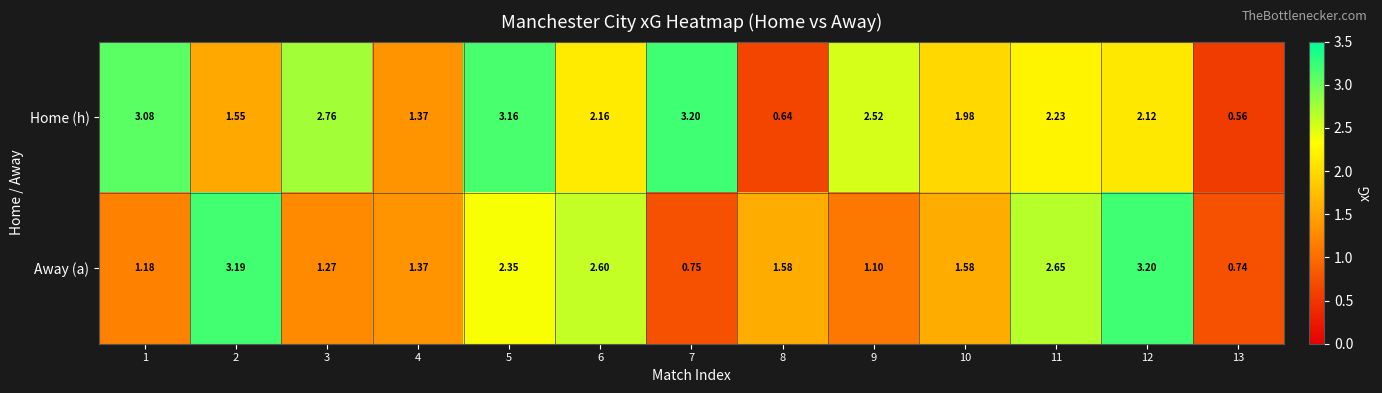

Which series has the largest total across all categories?

Home (h)